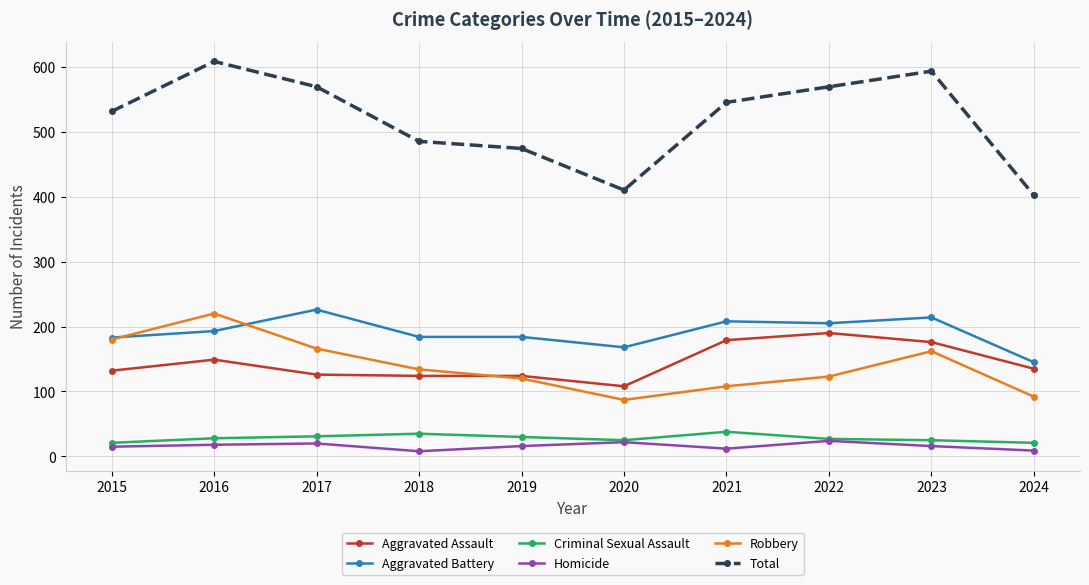

What are all the series names shown in the legend?

Aggravated Assault, Aggravated Battery, Criminal Sexual Assault, Homicide, Robbery, Total